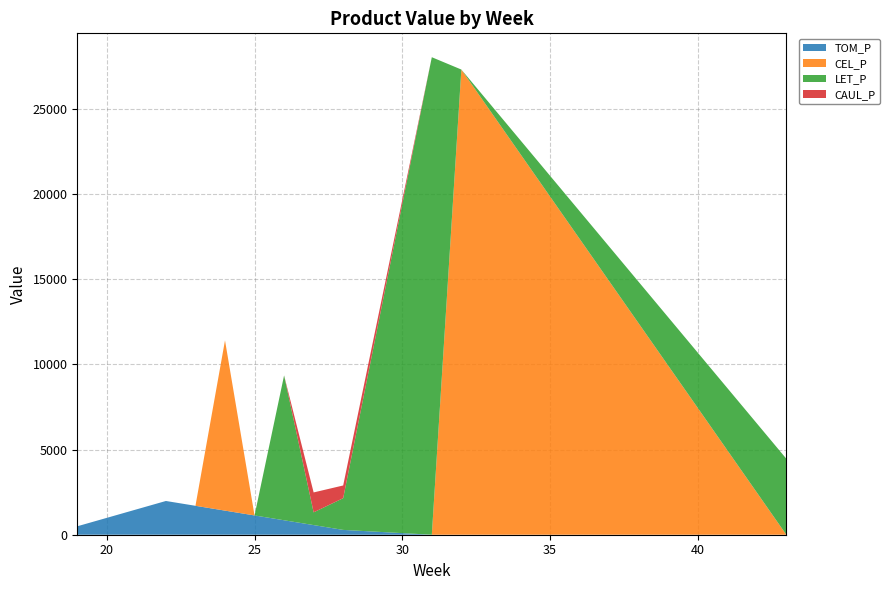

Reading left to right, transcribe all the data shown in this chart.

TOM_P: 495.5	990.9	1486.4	1981.8	1698.7	1415.6	1132.5	849.3	566.2	283.1	0.0	0.0	0.0	0.0	0.0	0.0	0.0
CEL_P: 0.0	0.0	0.0	0.0	0.0	10000.0	0.0	0.0	0.0	0.0	0.0	0.0	0.0	10000.0	7321.4	10000.0	0.0
LET_P: 0.0	0.0	0.0	0.0	0.0	0.0	0.0	8507.7	748.0	1864.4	9795.0	10000.0	8251.0	0.0	0.0	0.0	4462.8
CAUL_P: 0.0	0.0	0.0	0.0	0.0	0.0	0.0	0.0	1169.8	745.0	0.0	0.0	0.0	0.0	0.0	0.0	0.0